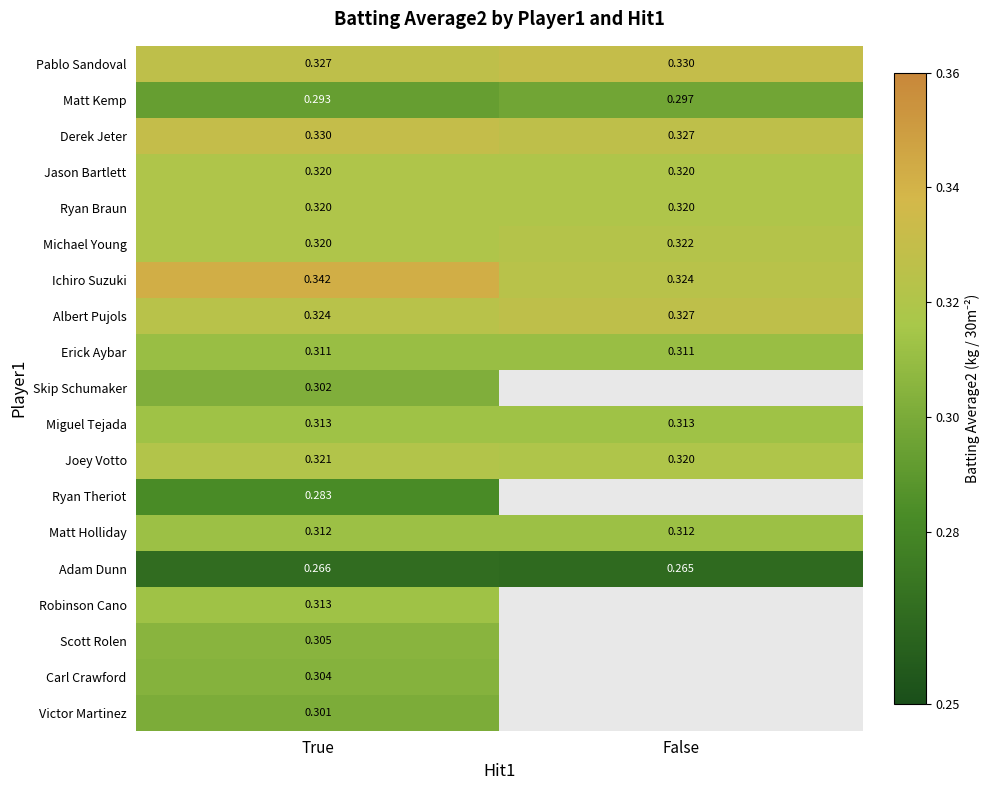

Which category has the highest value in the Ryan Theriot series?

True